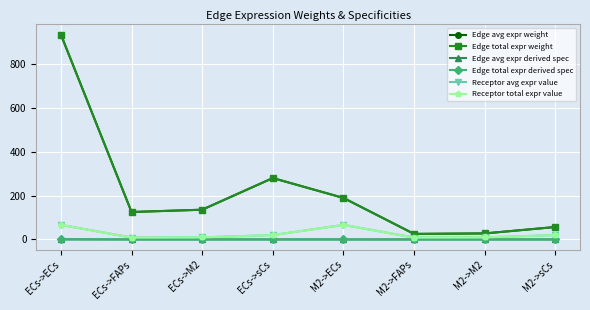

What is the highest value of the Edge total expr derived spec series?

0.5